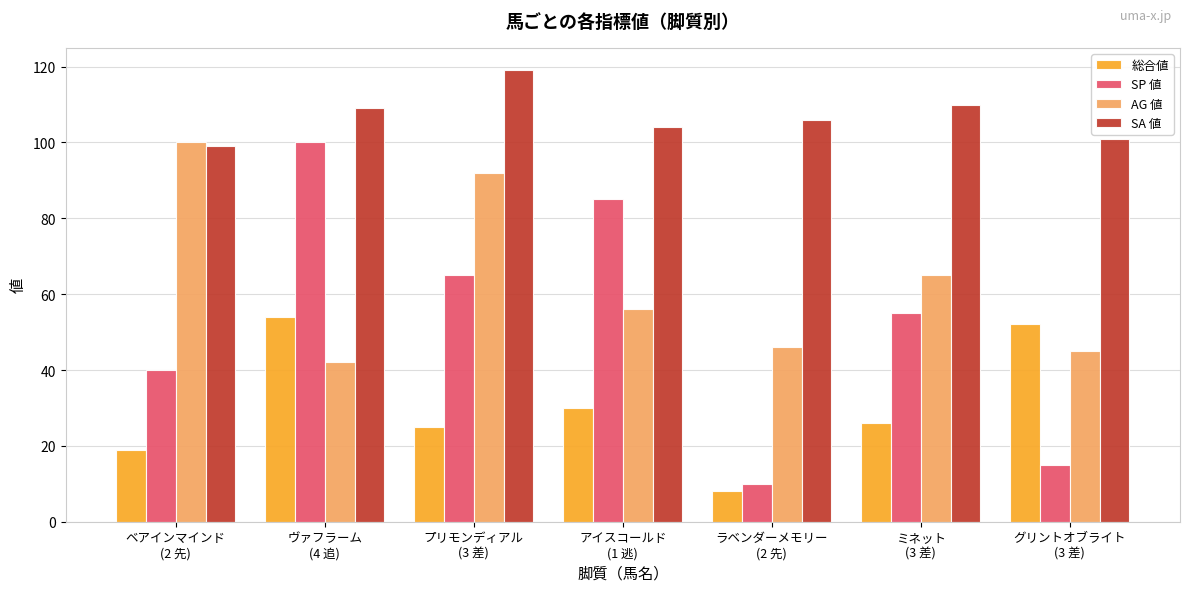

How many values in the SA 値 series are below 106?

3